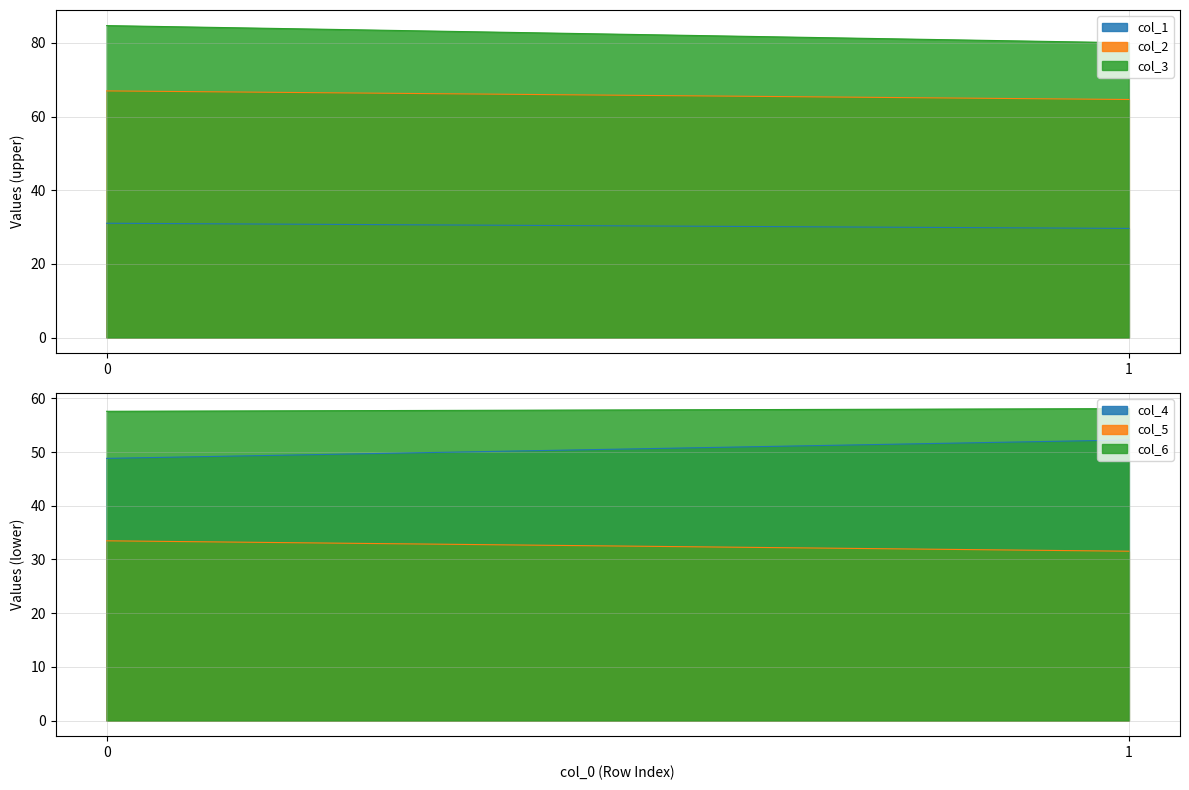

List the series in order of their peak value, lowest first.

col_1, col_5, col_4, col_6, col_2, col_3